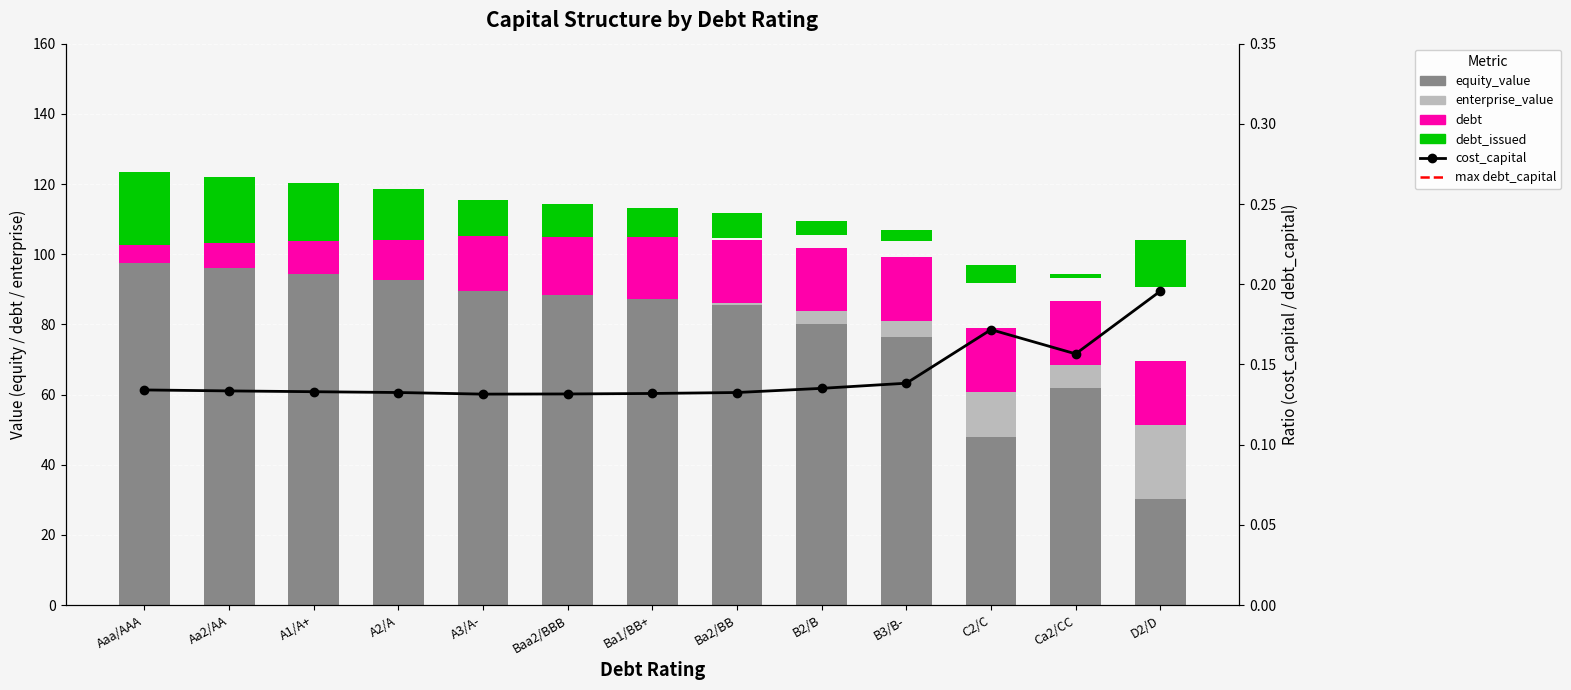

What is the lowest value of the enterprise_value series?

0.1